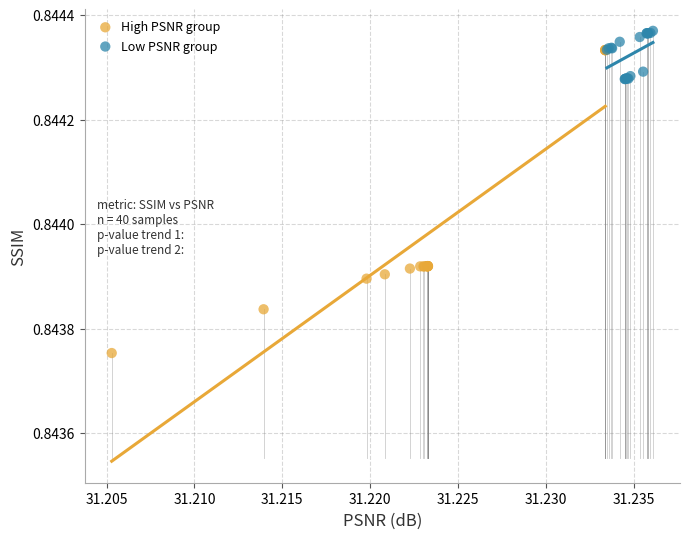

Which series has the widest spread of Y values?

High PSNR group